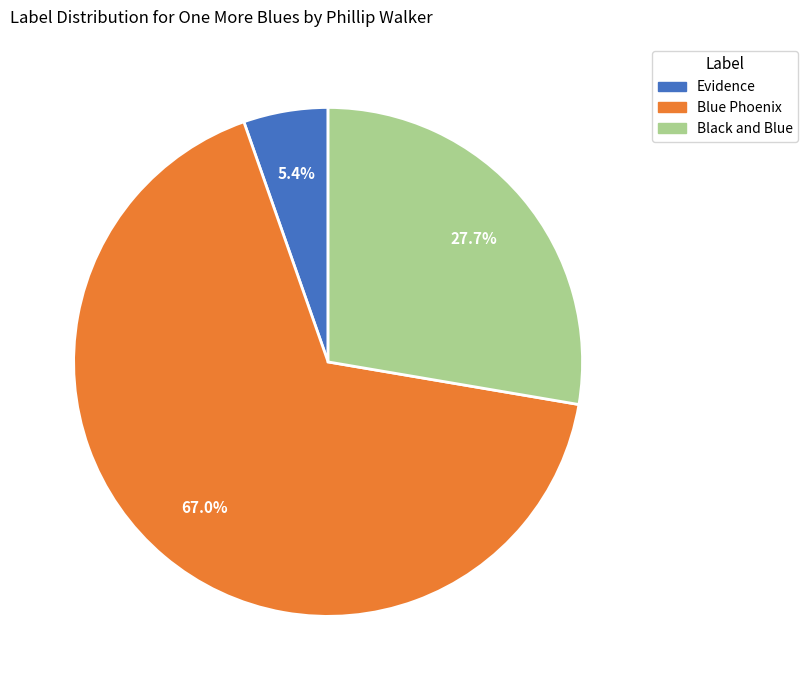

To the nearest percent, what is the average slice percentage?

33%